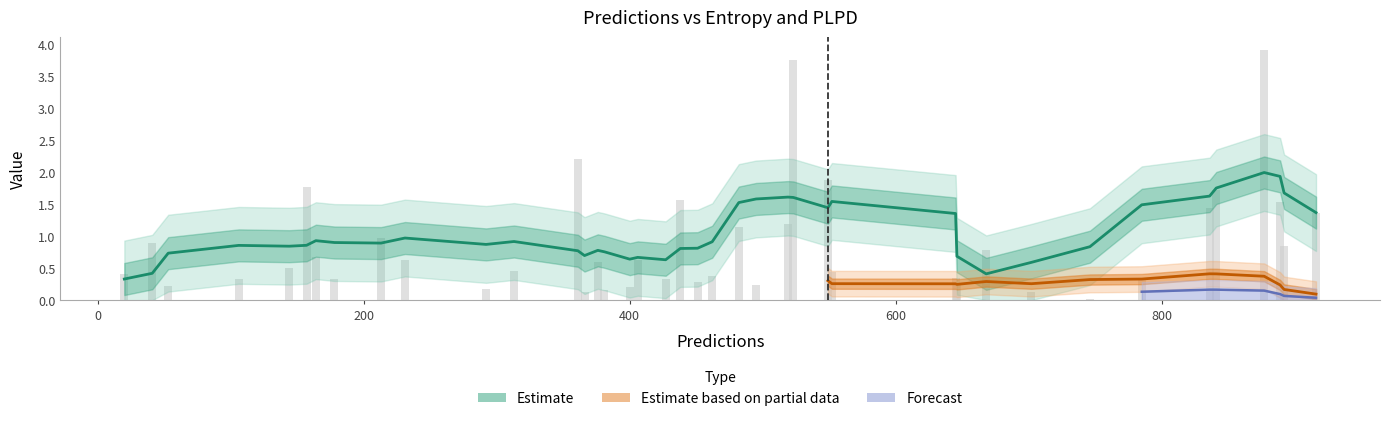

At which category does the chart reach its peak across all series?

34